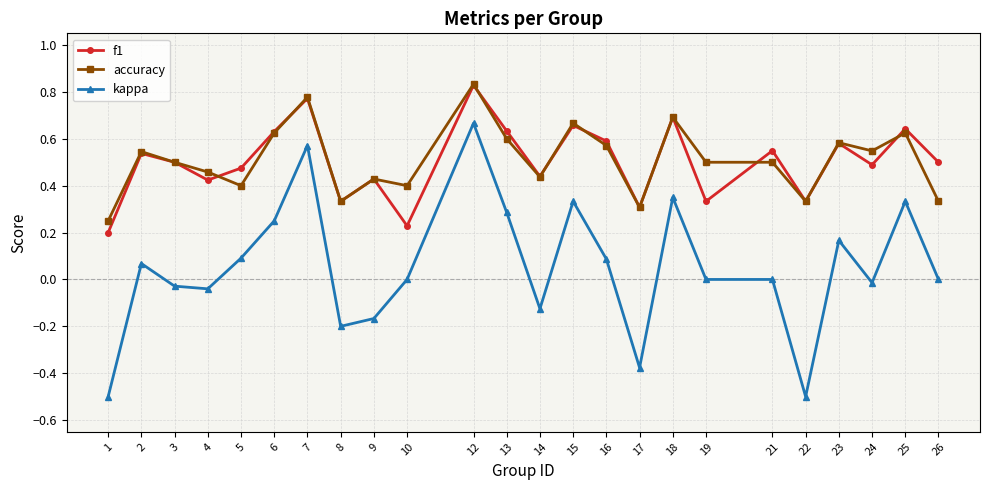

At which category does f1 reach its first local valley?

4